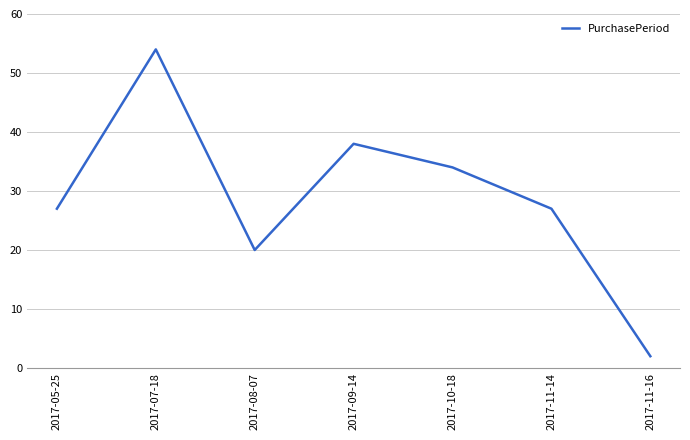

Which has a higher value, 2017-10-18 or 2017-08-07?

2017-10-18